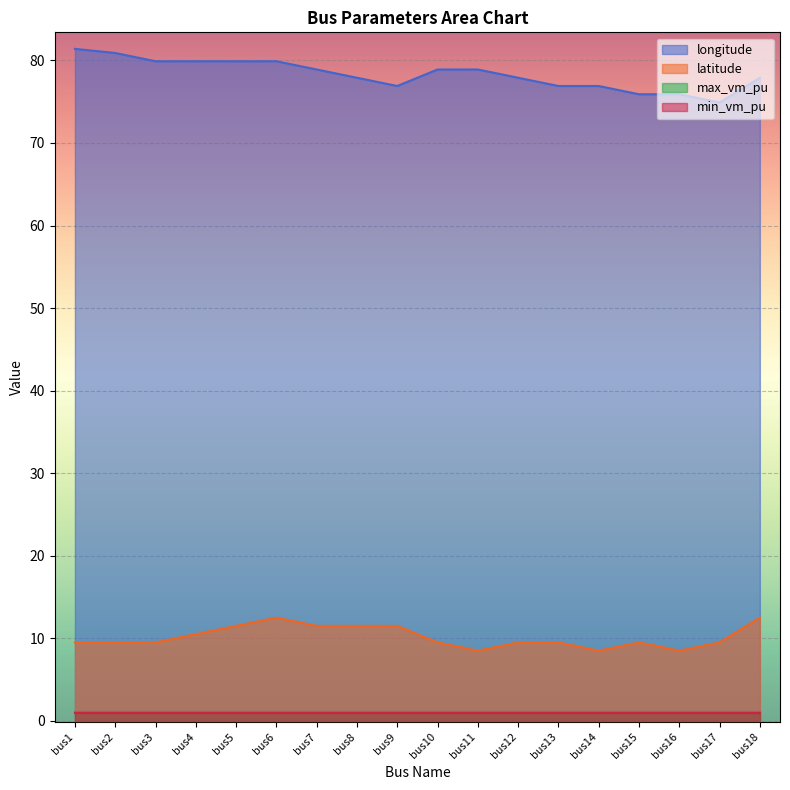

How many lines are shown in the chart?

4